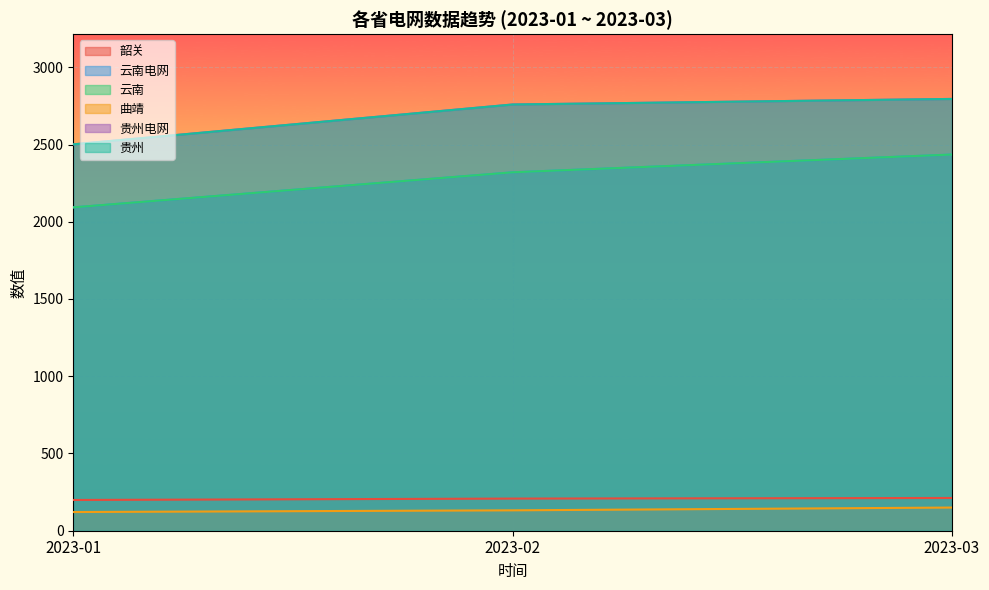

How many lines are shown in the chart?

6